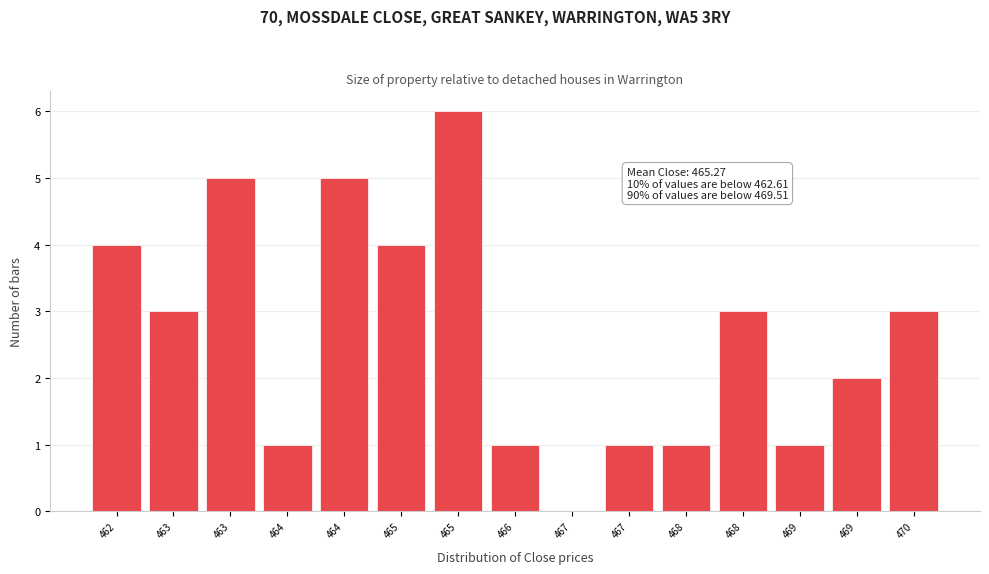

Count the number of categories in the chart.

15